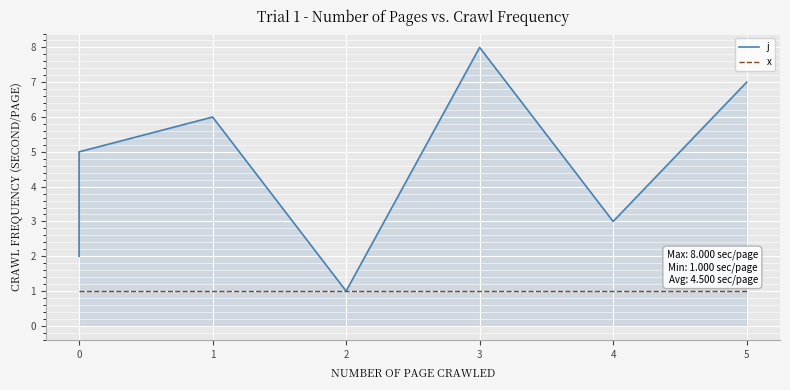

True or false: x and j cross at least once.

False